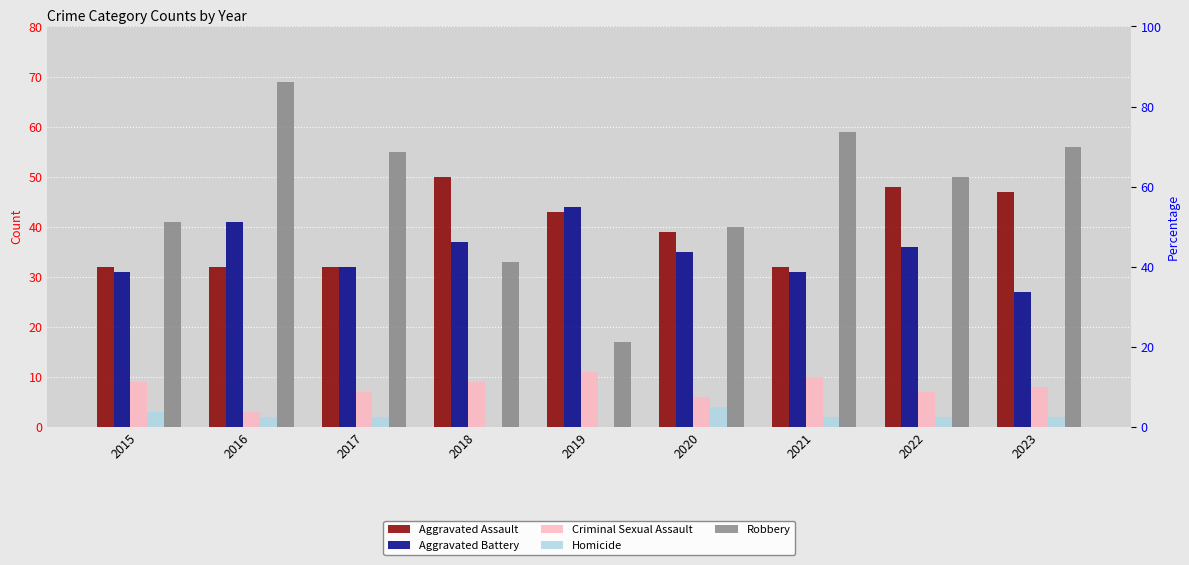

Which series changed the most between 2015 and 2018?

Aggravated Assault